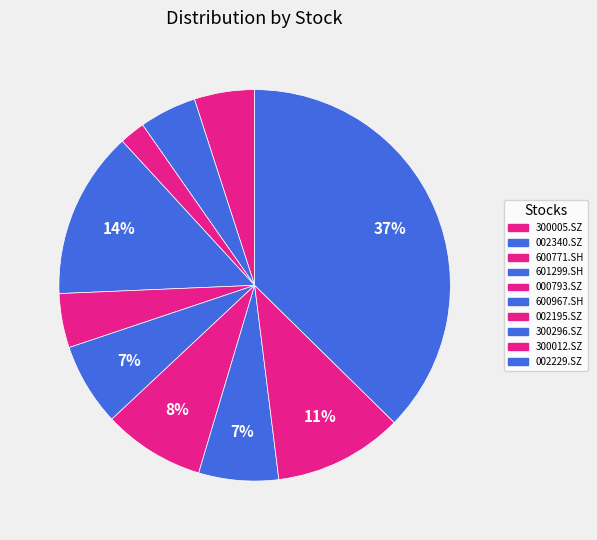

What is the ratio of the value at 300005.SZ to the value at 601299.SH?

0.4